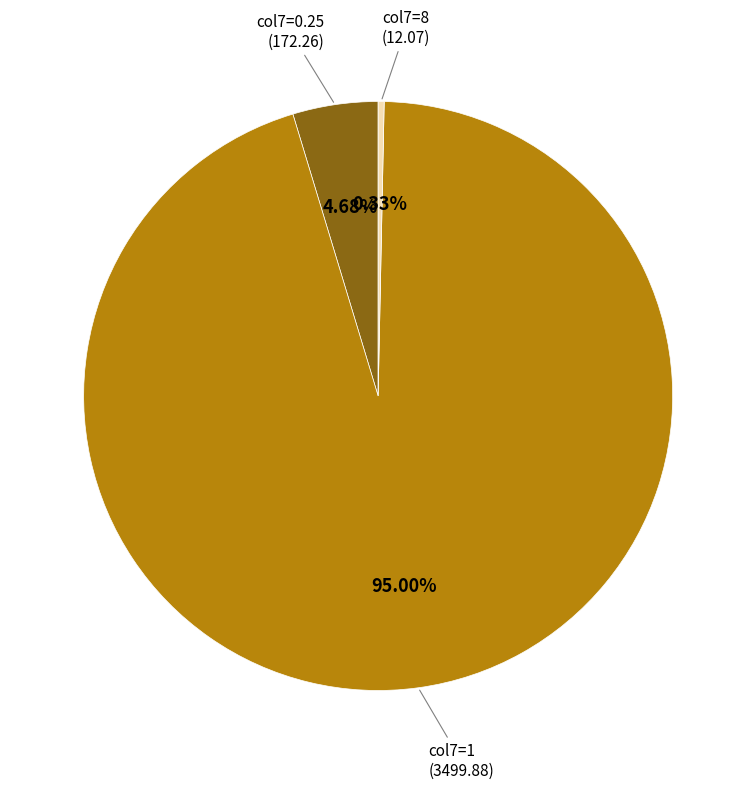

Is there any slice that represents more than half of the pie?

Yes